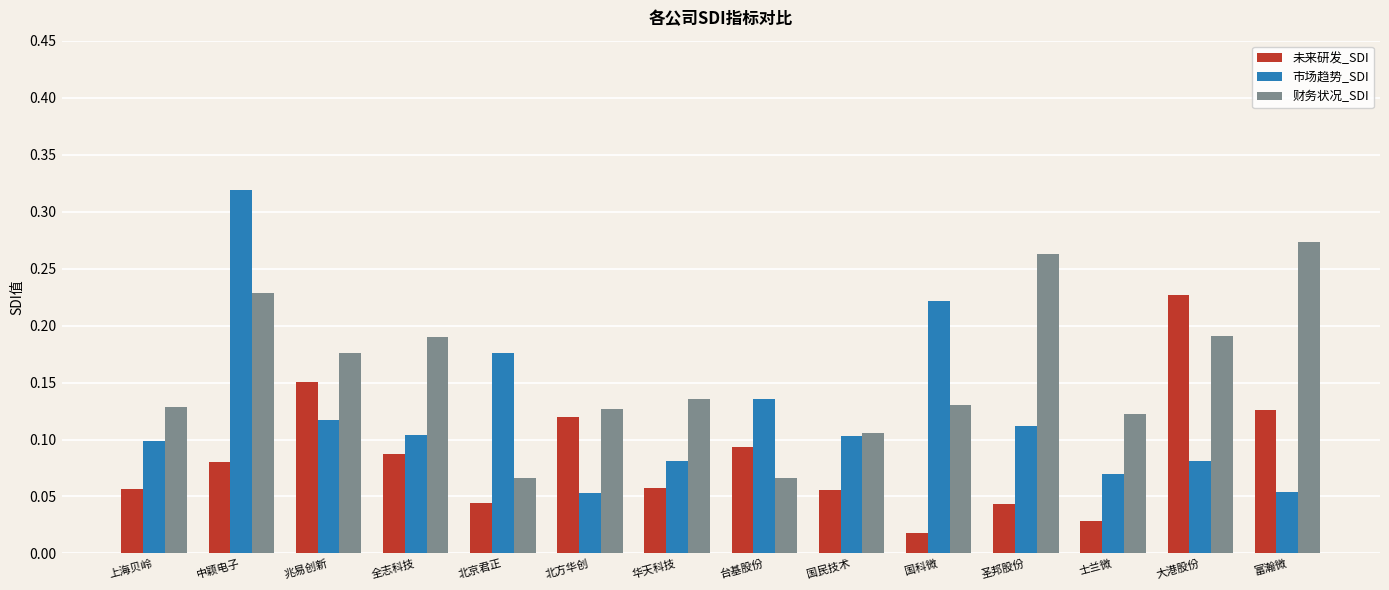

List the series in order of their peak value, lowest first.

未来研发_SDI, 财务状况_SDI, 市场趋势_SDI